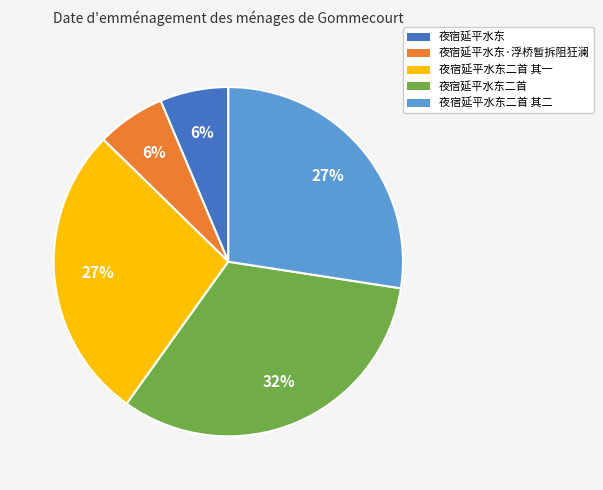

Do 夜宿延平水东二首 其一 and 夜宿延平水东二首 together represent more than half of the pie?

Yes